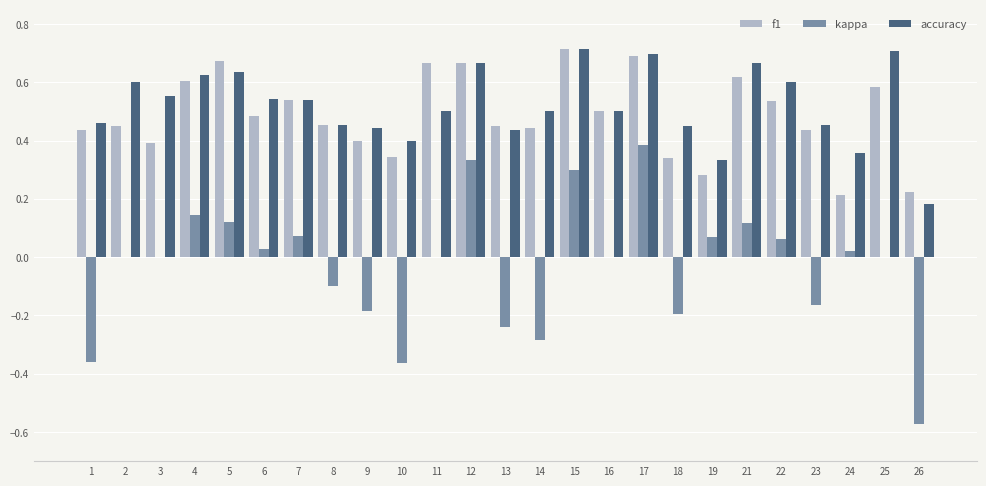

The value of kappa at 11 is 0.0. True or false?

True